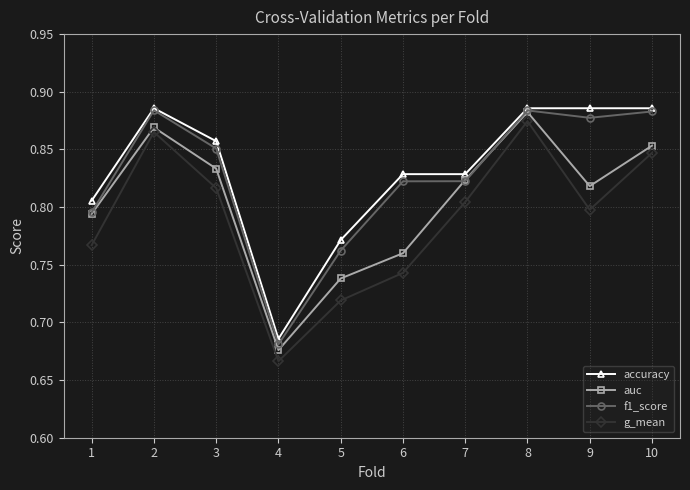

Does the chart have visible grid lines?

Yes